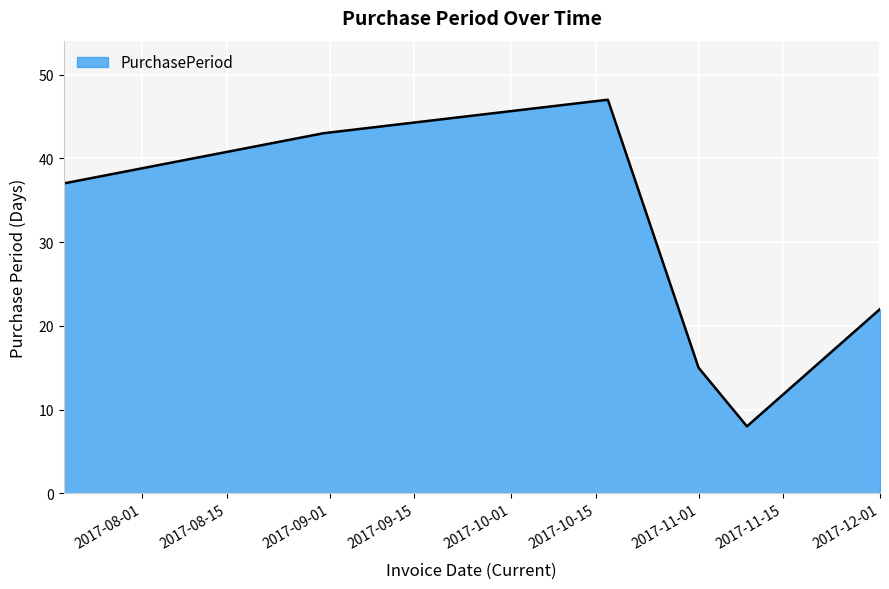

How many distinct data groups are displayed?

1